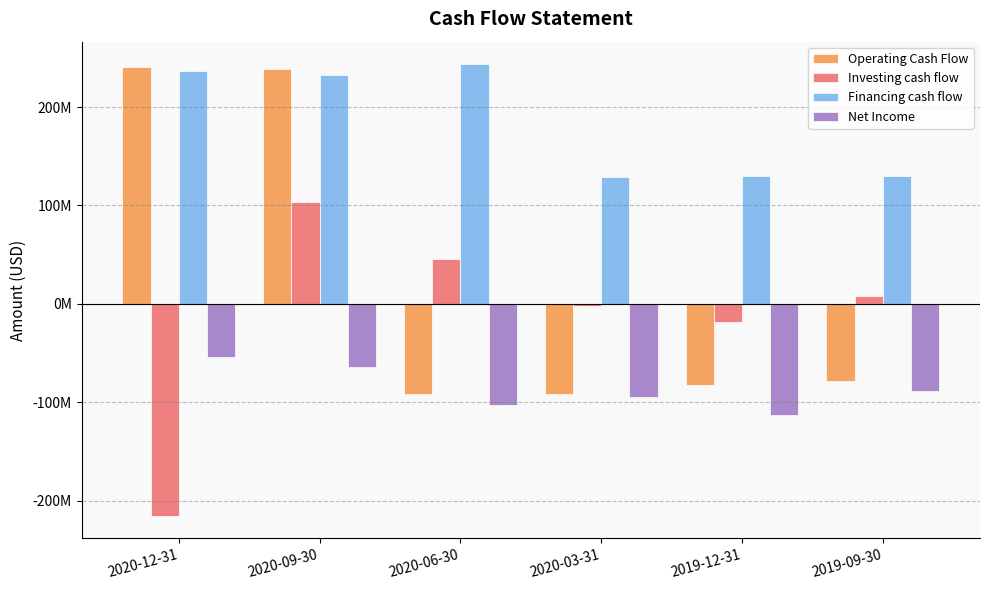

Reading right to left, extract all data points from this chart.

Operating Cash Flow: 2019-09-30=-78144000	2019-12-31=-82057000	2020-03-31=-91863000	2020-06-30=-91857000	2020-09-30=239097000	2020-12-31=240307000
Investing cash flow: 2019-09-30=8506000	2019-12-31=-18186000	2020-03-31=-1792000	2020-06-30=45711000	2020-09-30=103822000	2020-12-31=-215122000
Financing cash flow: 2019-09-30=129629000	2019-12-31=129549000	2020-03-31=128617000	2020-06-30=243435000	2020-09-30=232201000	2020-12-31=236138000
Net Income: 2019-09-30=-88294000	2019-12-31=-113293000	2020-03-31=-94377000	2020-06-30=-102833000	2020-09-30=-64262000	2020-12-31=-53787000